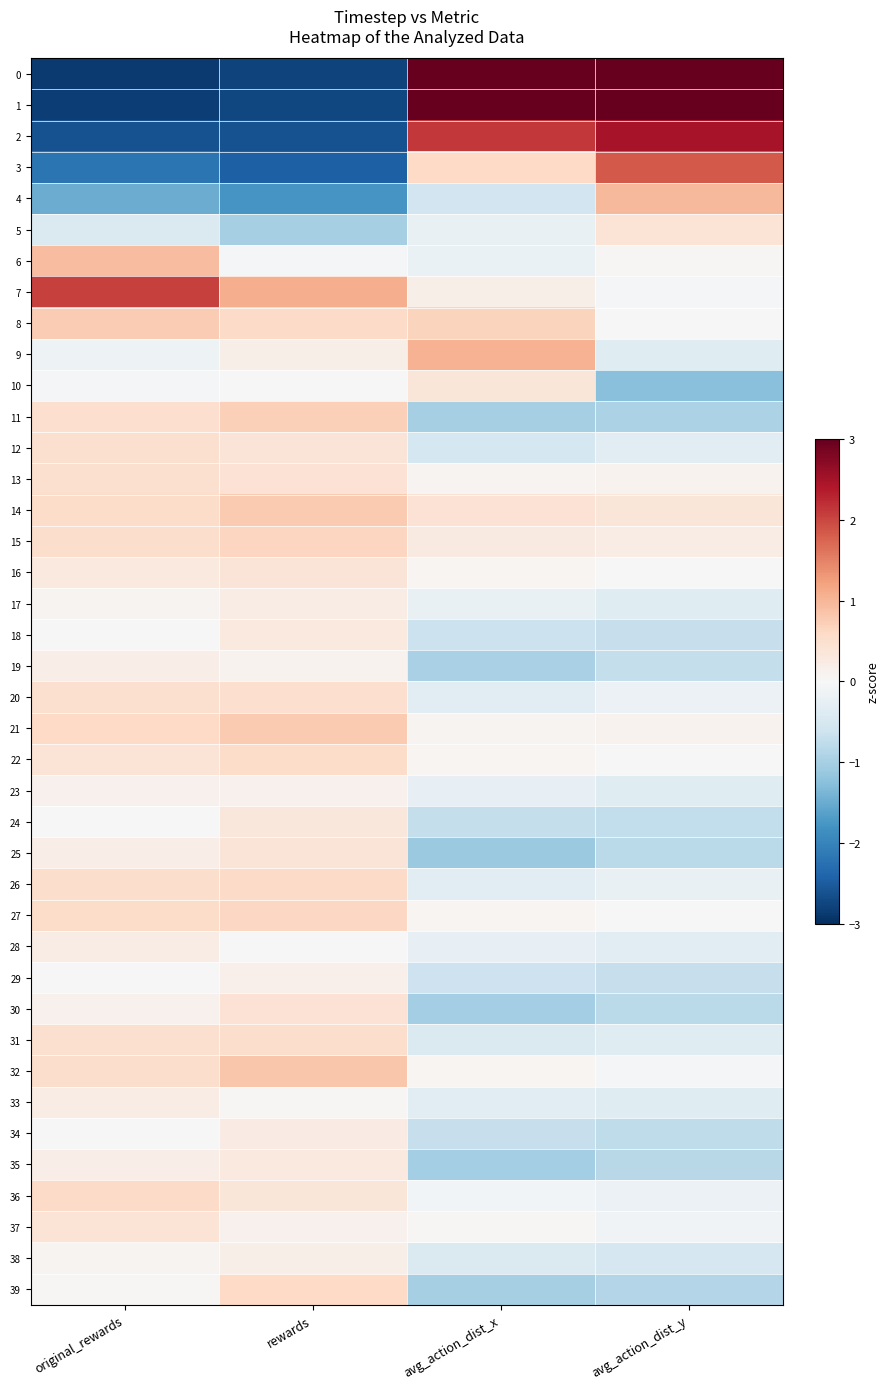

Reading left to right, what are all the values shown in this chart?

0: original_rewards=-2.9	rewards=-2.8	avg_action_dist_x=3.7	avg_action_dist_y=3.4
1: original_rewards=-2.8	rewards=-2.7	avg_action_dist_x=3.2	avg_action_dist_y=3.0
2: original_rewards=-2.6	rewards=-2.6	avg_action_dist_x=2.1	avg_action_dist_y=2.5
3: original_rewards=-2.2	rewards=-2.5	avg_action_dist_x=0.6	avg_action_dist_y=1.8
4: original_rewards=-1.5	rewards=-1.8	avg_action_dist_x=-0.6	avg_action_dist_y=1.0
5: original_rewards=-0.4	rewards=-1.0	avg_action_dist_x=-0.2	avg_action_dist_y=0.4
6: original_rewards=0.9	rewards=-0.0	avg_action_dist_x=-0.2	avg_action_dist_y=0.0
7: original_rewards=2.1	rewards=1.1	avg_action_dist_x=0.2	avg_action_dist_y=-0.1
8: original_rewards=0.8	rewards=0.6	avg_action_dist_x=0.7	avg_action_dist_y=-0.0
9: original_rewards=-0.2	rewards=0.2	avg_action_dist_x=1.0	avg_action_dist_y=-0.4
10: original_rewards=-0.0	rewards=0.0	avg_action_dist_x=0.4	avg_action_dist_y=-1.3
11: original_rewards=0.5	rewards=0.7	avg_action_dist_x=-1.0	avg_action_dist_y=-0.9
12: original_rewards=0.5	rewards=0.4	avg_action_dist_x=-0.5	avg_action_dist_y=-0.3
13: original_rewards=0.5	rewards=0.4	avg_action_dist_x=0.1	avg_action_dist_y=0.1
14: original_rewards=0.5	rewards=0.8	avg_action_dist_x=0.4	avg_action_dist_y=0.4
15: original_rewards=0.5	rewards=0.6	avg_action_dist_x=0.3	avg_action_dist_y=0.2
16: original_rewards=0.3	rewards=0.4	avg_action_dist_x=0.1	avg_action_dist_y=-0.0
17: original_rewards=0.1	rewards=0.2	avg_action_dist_x=-0.2	avg_action_dist_y=-0.4
18: original_rewards=0.0	rewards=0.3	avg_action_dist_x=-0.6	avg_action_dist_y=-0.7
19: original_rewards=0.2	rewards=0.1	avg_action_dist_x=-1.0	avg_action_dist_y=-0.7
20: original_rewards=0.5	rewards=0.5	avg_action_dist_x=-0.3	avg_action_dist_y=-0.2
21: original_rewards=0.6	rewards=0.8	avg_action_dist_x=0.1	avg_action_dist_y=0.1
22: original_rewards=0.4	rewards=0.5	avg_action_dist_x=0.1	avg_action_dist_y=0.0
23: original_rewards=0.1	rewards=0.1	avg_action_dist_x=-0.2	avg_action_dist_y=-0.4
24: original_rewards=0.0	rewards=0.3	avg_action_dist_x=-0.7	avg_action_dist_y=-0.7
25: original_rewards=0.2	rewards=0.4	avg_action_dist_x=-1.1	avg_action_dist_y=-0.8
26: original_rewards=0.5	rewards=0.6	avg_action_dist_x=-0.3	avg_action_dist_y=-0.2
27: original_rewards=0.5	rewards=0.6	avg_action_dist_x=0.1	avg_action_dist_y=-0.0
28: original_rewards=0.2	rewards=-0.0	avg_action_dist_x=-0.3	avg_action_dist_y=-0.3
29: original_rewards=0.0	rewards=0.1	avg_action_dist_x=-0.6	avg_action_dist_y=-0.7
30: original_rewards=0.1	rewards=0.4	avg_action_dist_x=-1.0	avg_action_dist_y=-0.8
31: original_rewards=0.5	rewards=0.5	avg_action_dist_x=-0.4	avg_action_dist_y=-0.4
32: original_rewards=0.5	rewards=0.8	avg_action_dist_x=0.1	avg_action_dist_y=-0.0
33: original_rewards=0.2	rewards=0.0	avg_action_dist_x=-0.3	avg_action_dist_y=-0.4
34: original_rewards=-0.0	rewards=0.3	avg_action_dist_x=-0.7	avg_action_dist_y=-0.8
35: original_rewards=0.2	rewards=0.3	avg_action_dist_x=-1.0	avg_action_dist_y=-0.8
36: original_rewards=0.6	rewards=0.4	avg_action_dist_x=-0.1	avg_action_dist_y=-0.2
37: original_rewards=0.4	rewards=0.1	avg_action_dist_x=0.0	avg_action_dist_y=-0.1
38: original_rewards=0.1	rewards=0.2	avg_action_dist_x=-0.4	avg_action_dist_y=-0.5
39: original_rewards=0.0	rewards=0.6	avg_action_dist_x=-1.0	avg_action_dist_y=-0.9